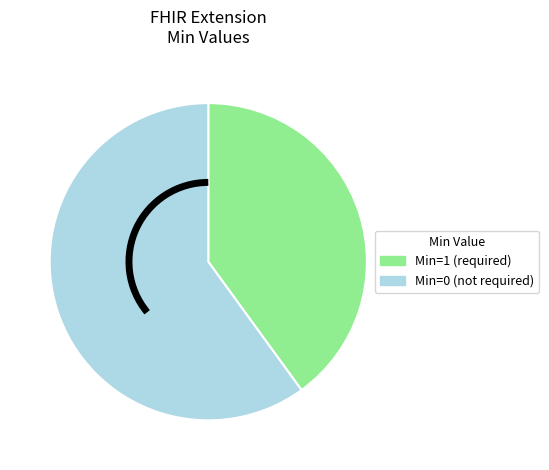

Is there a majority slice in this chart?

Yes